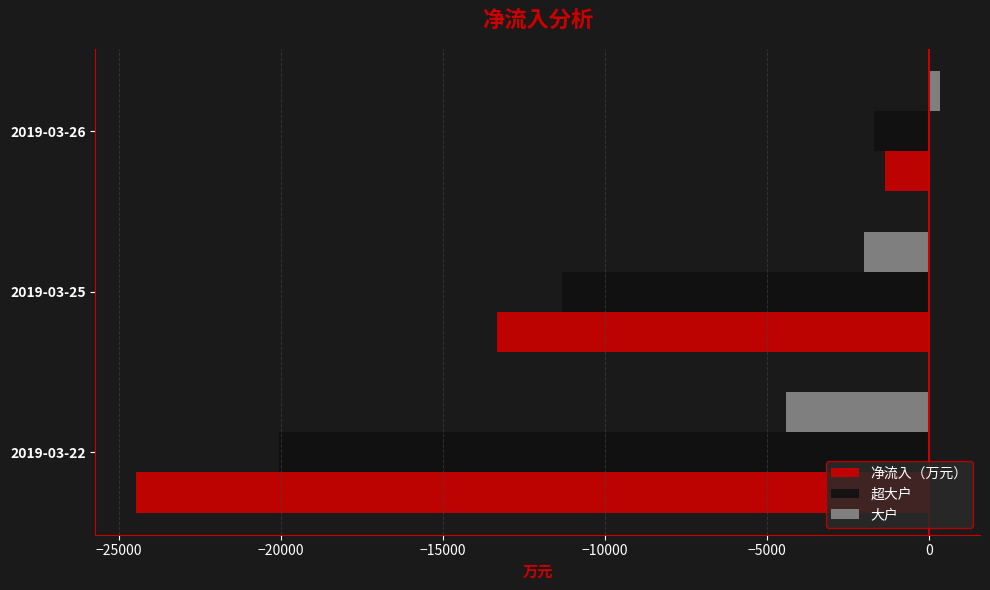

How many categories are shown in the chart?

3